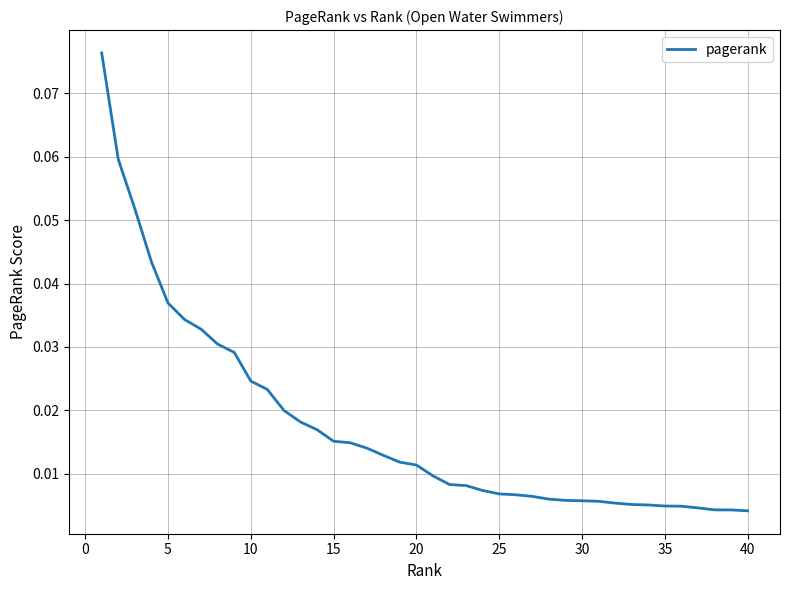

Reading left to right, list all the values displayed in this chart.

0.1	0.1	0.1	0.0	0.0	0.0	0.0	0.0	0.0	0.0	0.0	0.0	0.0	0.0	0.0	0.0	0.0	0.0	0.0	0.0	0.0	0.0	0.0	0.0	0.0	0.0	0.0	0.0	0.0	0.0	0.0	0.0	0.0	0.0	0.0	0.0	0.0	0.0	0.0	0.0